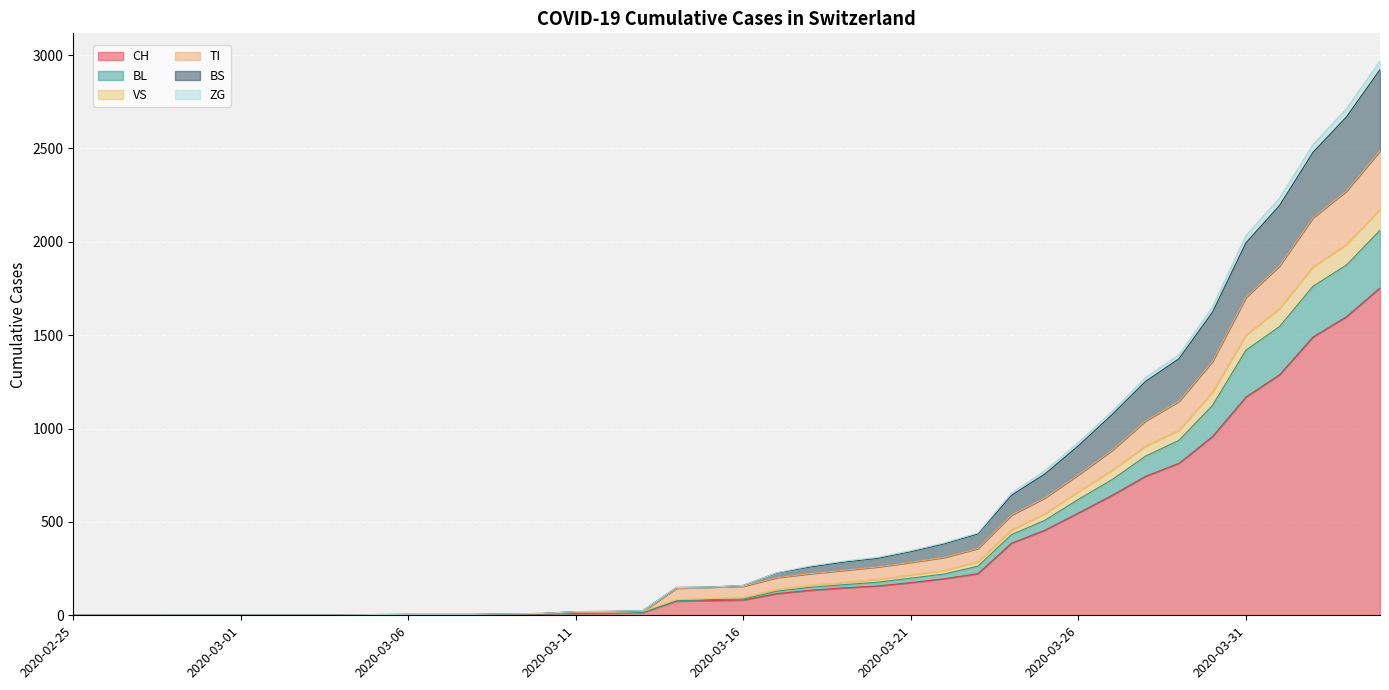

What is the maximum value for CH?

1753